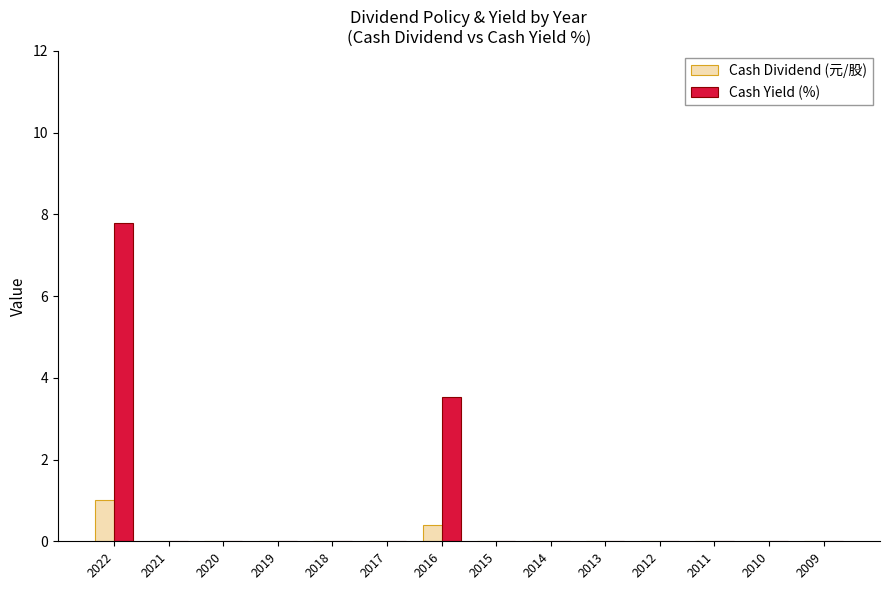

Which series changed the most between 2017 and 2016?

Cash Yield (%)